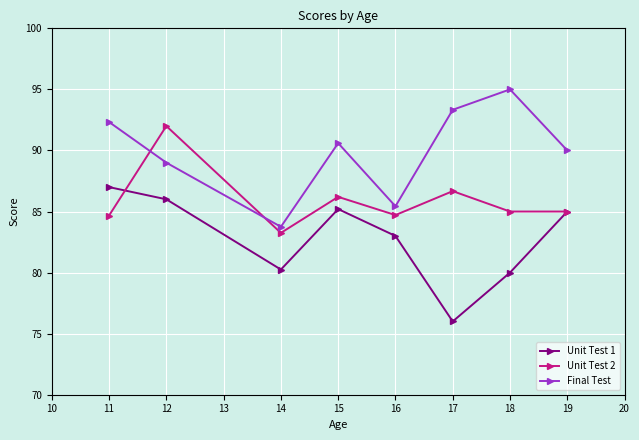

What is the value of the Unit Test 2 point at the 7th from the left?

85.0